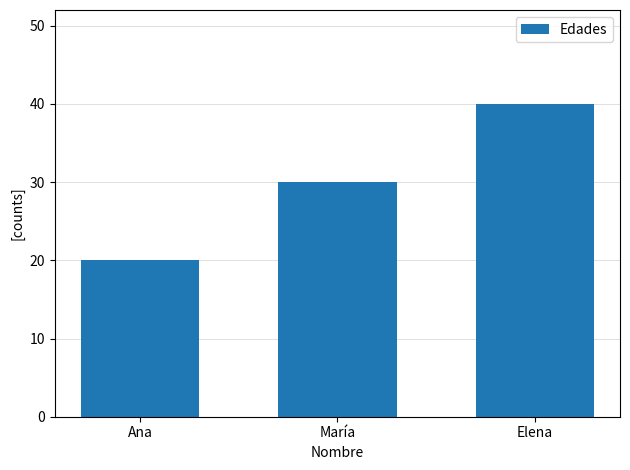

Where is the data nearest to the value 30?

María